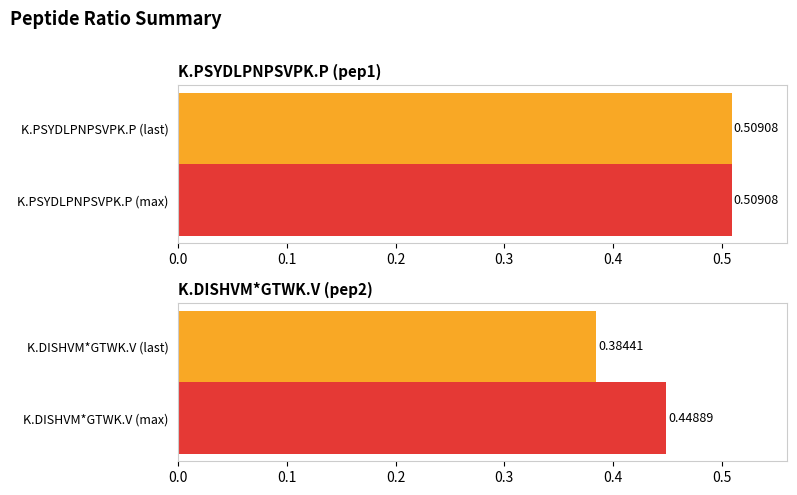

What are all the series names shown in the legend?

pep1, pep2